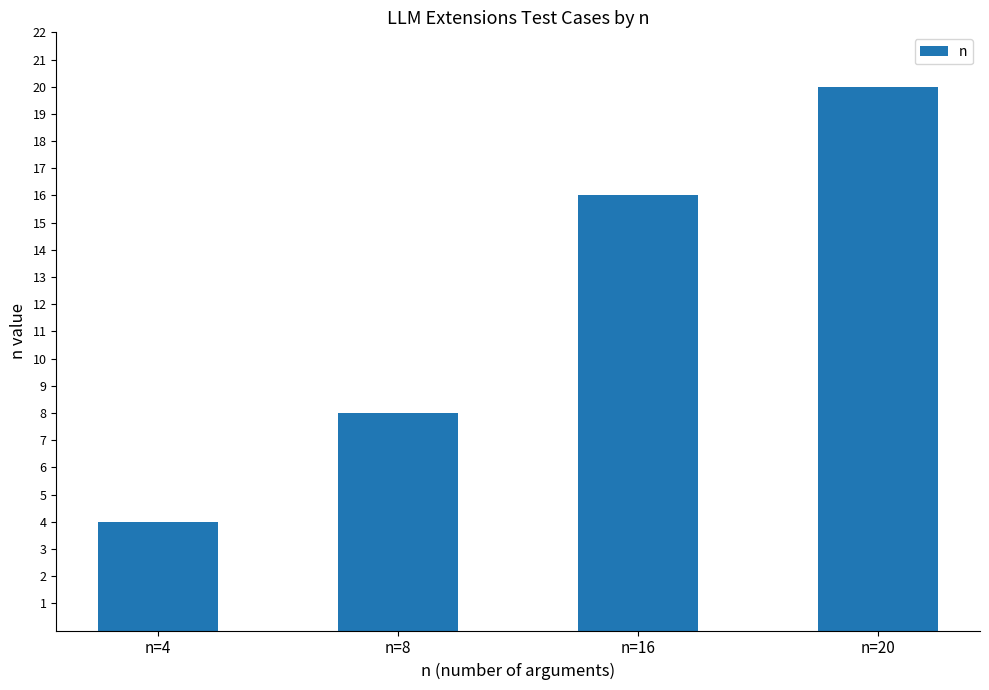

Reading right to left, extract all data points from this chart.

20	16	8	4